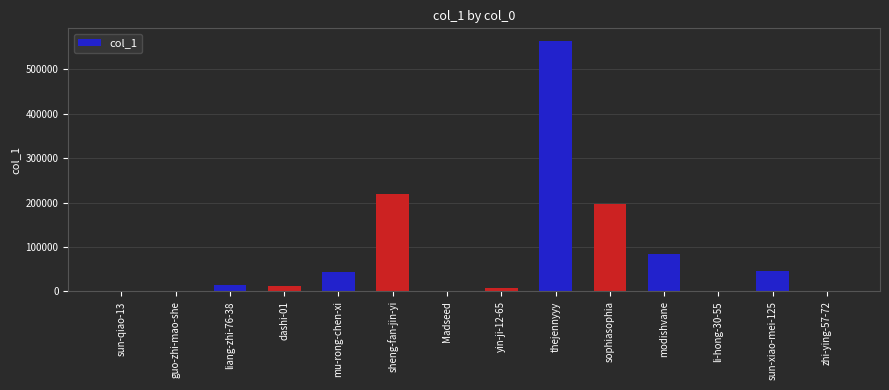

What is the greatest value displayed?

564384